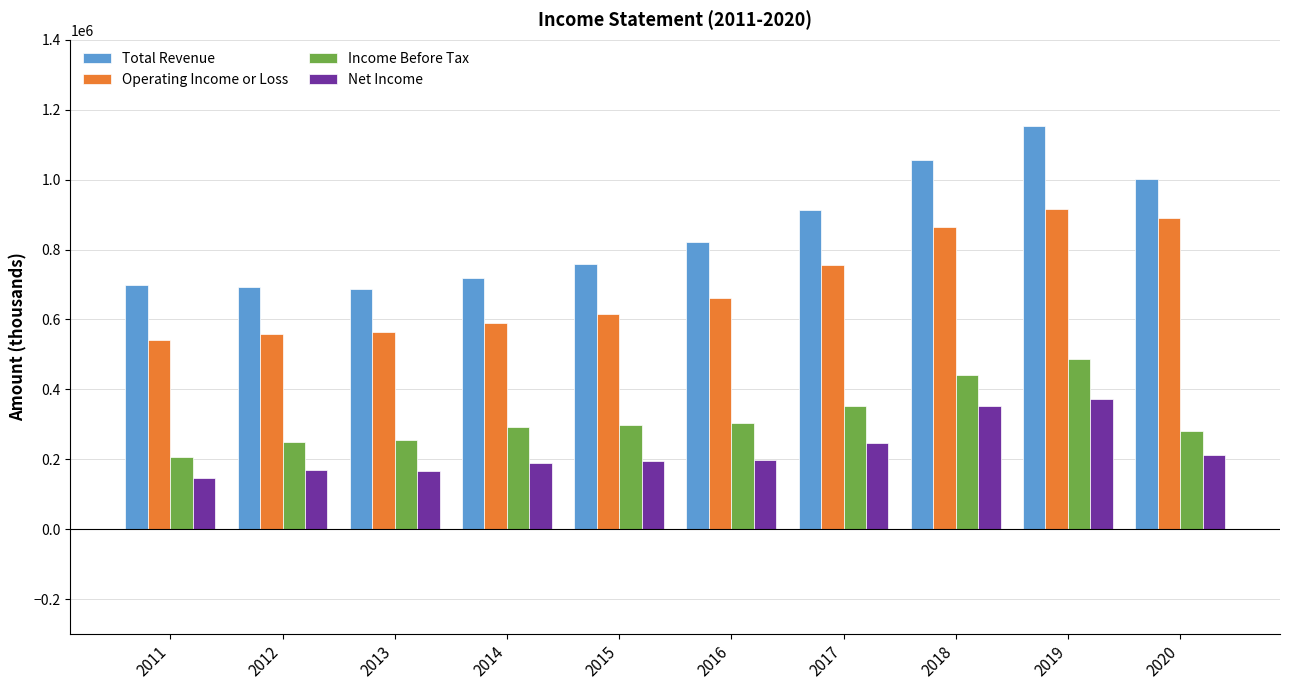

Where is Total Revenue nearest to the value 921100?

2017